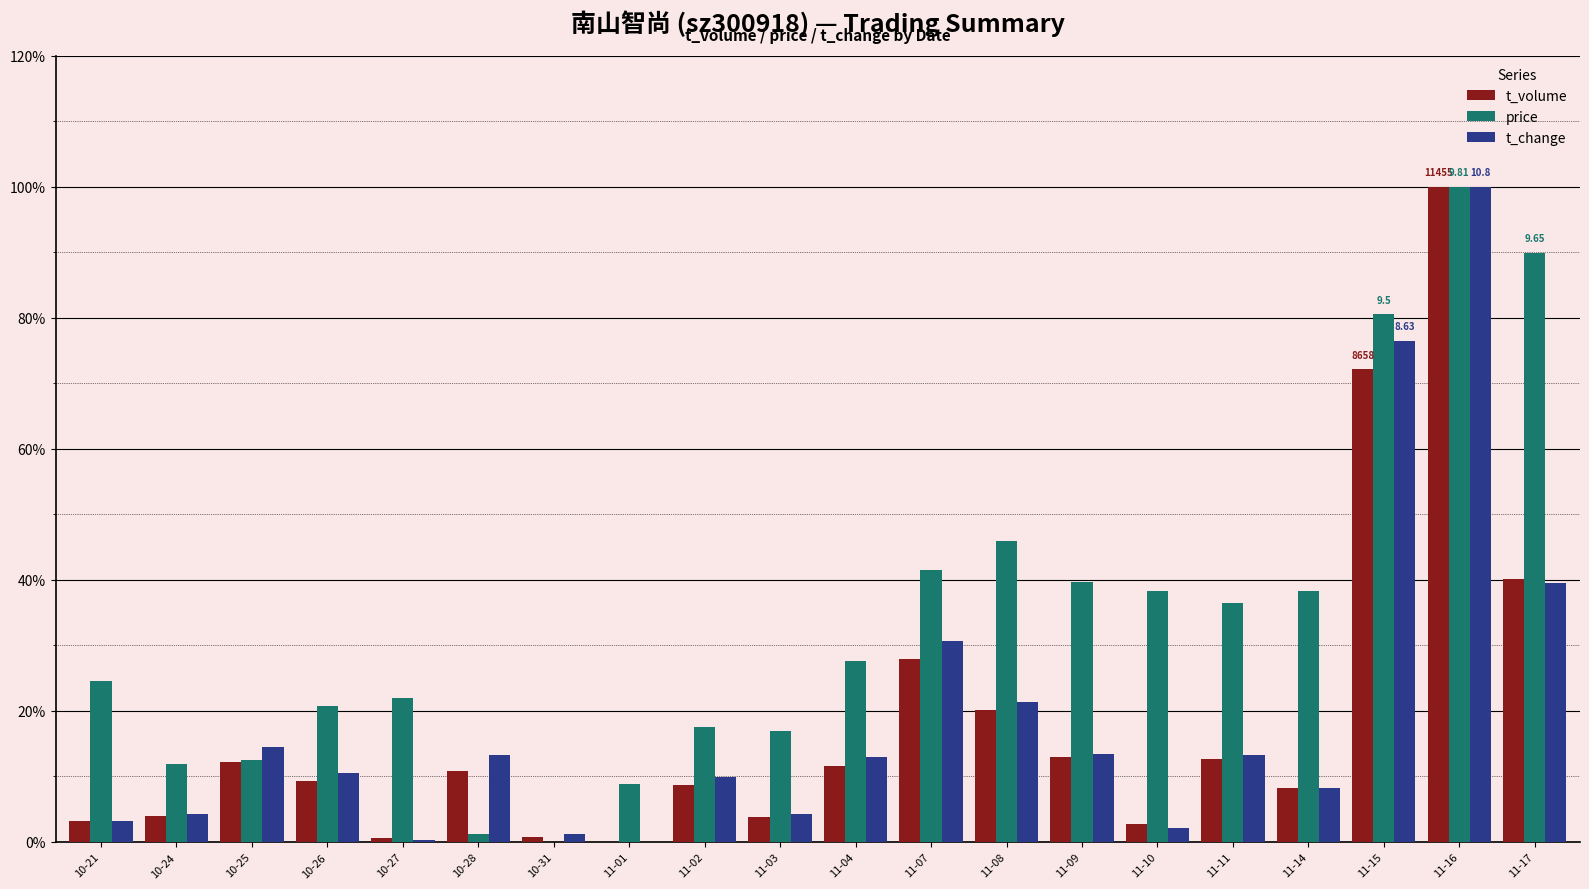

What is the maximum value shown in the chart?

100.0